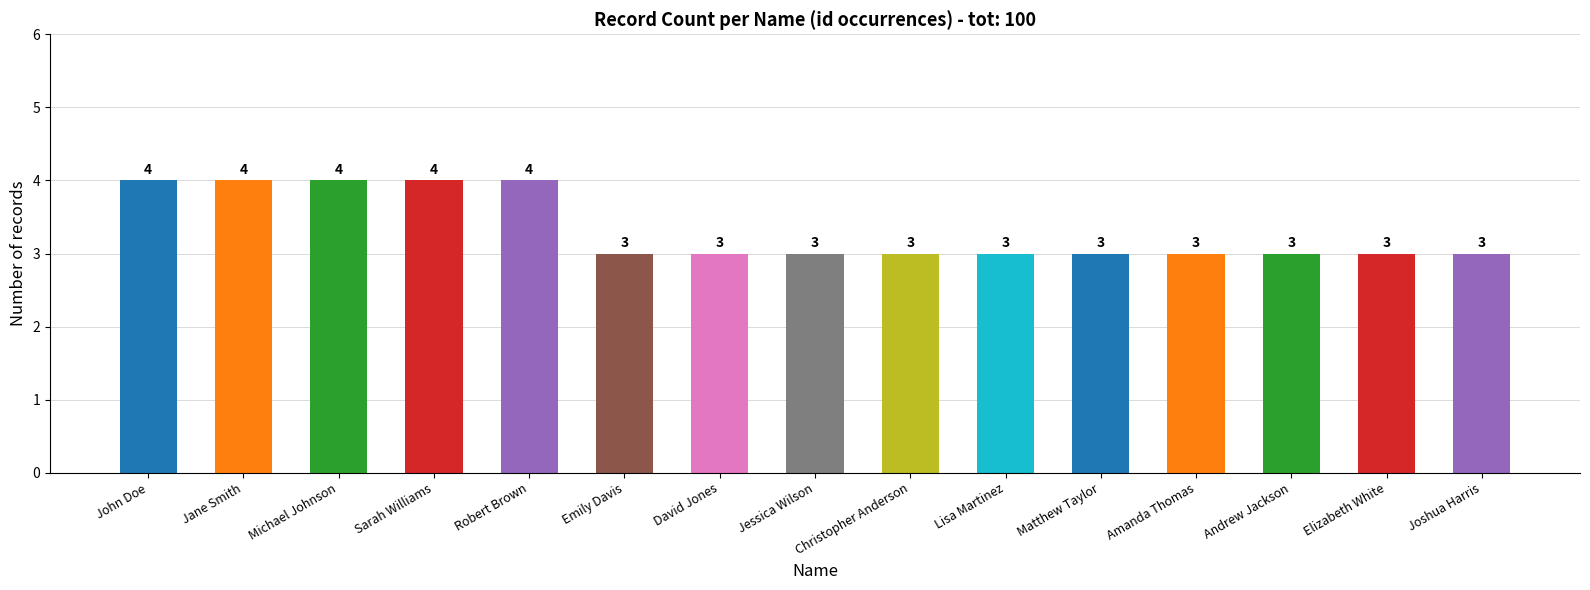

Count the values in the range 3 to 4.

15